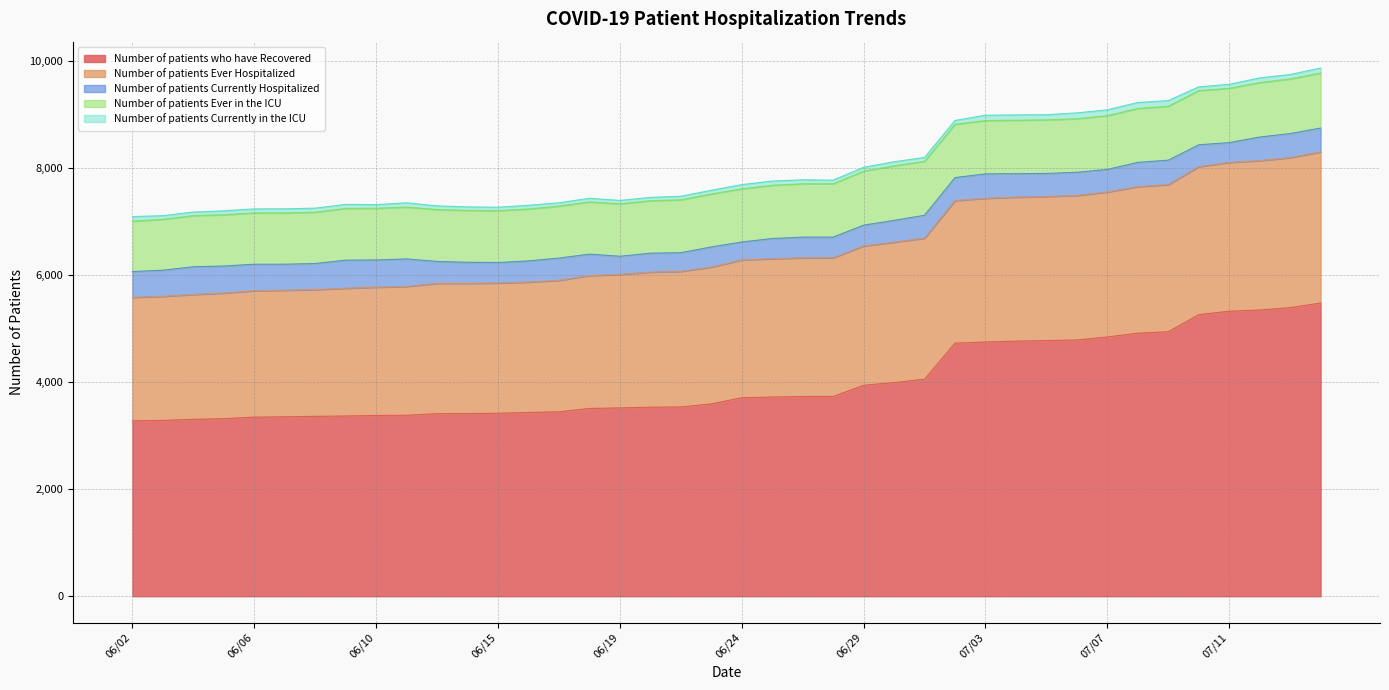

Reading left to right, list all the values displayed in this chart.

Number of patients who have Recovered: 3275	3283	3303	3316	3344	3350	3359	3365	3375	3379	3409	3410	3416	3431	3444	3506	3516	3530	3534	3591	3706	3719	3730	3730	3939	3990	4052	4726	4747	4763	4774	4785	4841	4912	4939	5258	5322	5344	5389	5475
Number of patients Ever Hospitalized: 2307	2317	2332	2345	2361	2364	2368	2386	2396	2406	2433	2433	2433	2436	2455	2482	2494	2522	2532	2556	2574	2584	2589	2590	2603	2621	2635	2662	2685	2689	2691	2699	2708	2737	2747	2763	2779	2791	2802	2823
Number of patients Currently Hospitalized: 481	488	518	505	495	486	486	525	508	514	410	393	383	395	416	400	339	354	349	376	335	377	387	386	387	408	427	430	455	439	430	433	421	453	457	409	370	440	449	445
Number of patients Ever in the ICU: 941	950	954	958	958	958	958	966	966	967	969	969	969	969	971	975	978	980	987	988	992	994	996	996	1009	1019	1007	994	996	998	1001	1000	1003	1007	1007	1012	1014	1017	1019	1028
Number of patients Currently in the ICU: 85	68	67	73	75	76	76	75	68	81	68	66	63	69	61	68	64	62	67	70	79	79	74	68	72	75	73	73	99	99	95	109	110	111	105	70	75	87	84	92